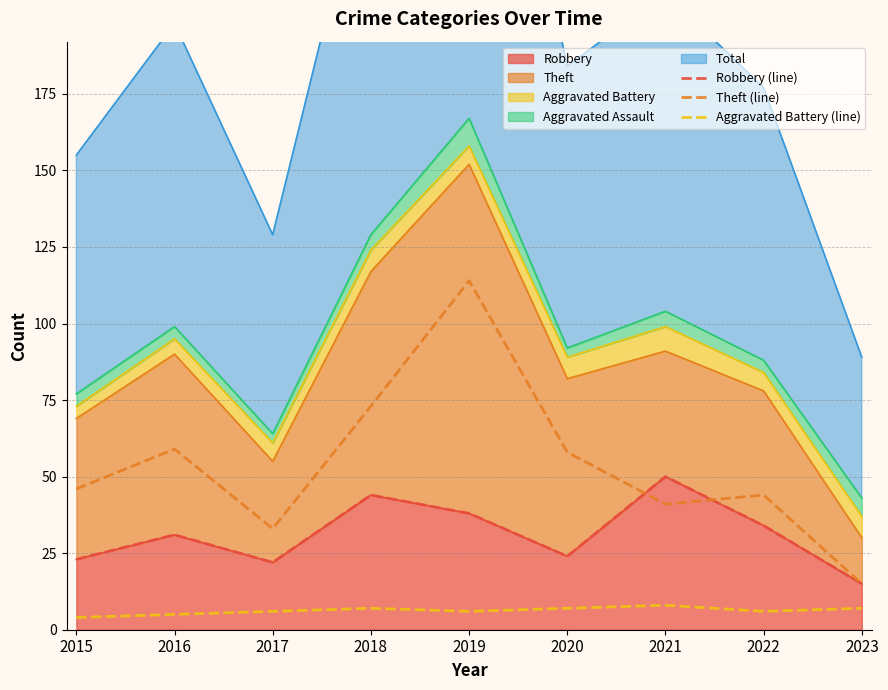

How many values in the Robbery (line) series exceed 31?

4